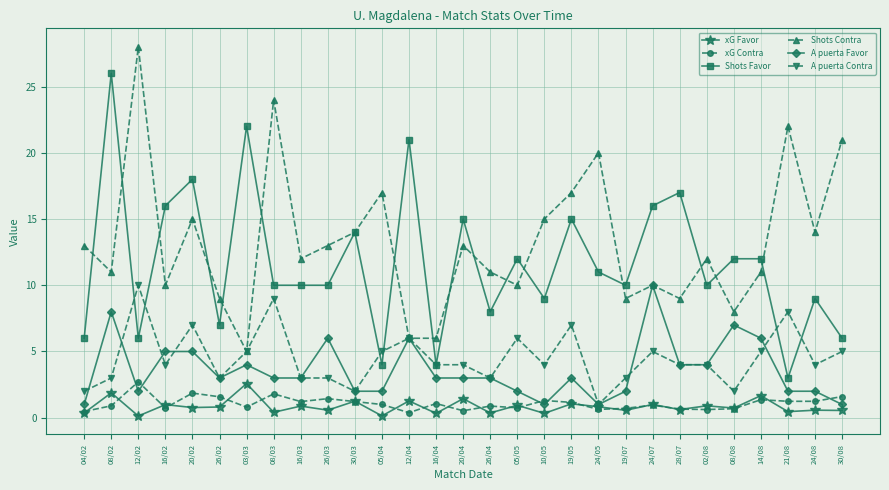

Which series changed the most between 03/03 and 26/03?

Shots Favor